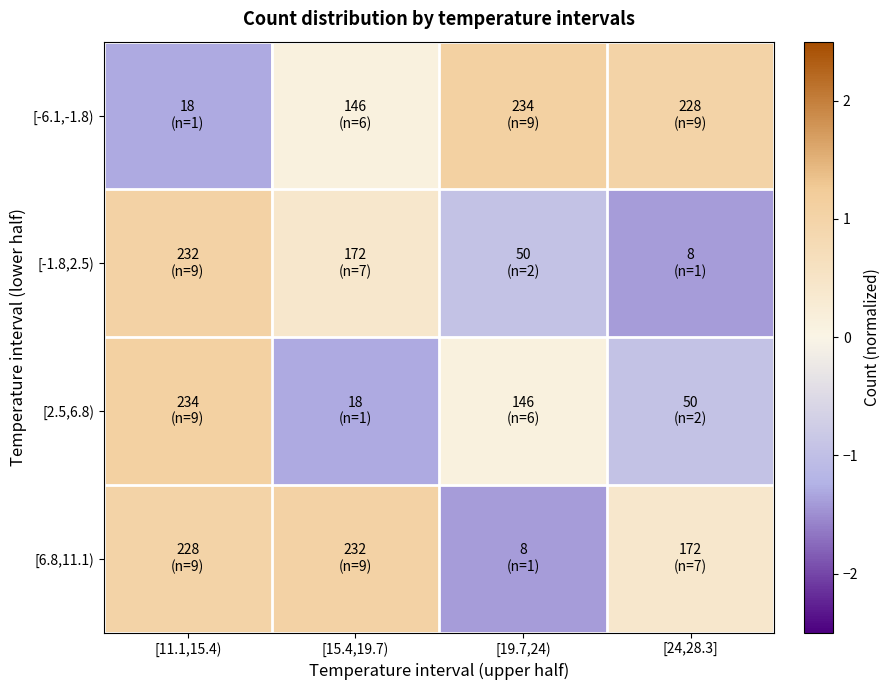

Rank the series at [15.4,19.7) from highest to lowest value.

[6.8,11.1), [-1.8,2.5), [-6.1,-1.8), [2.5,6.8)